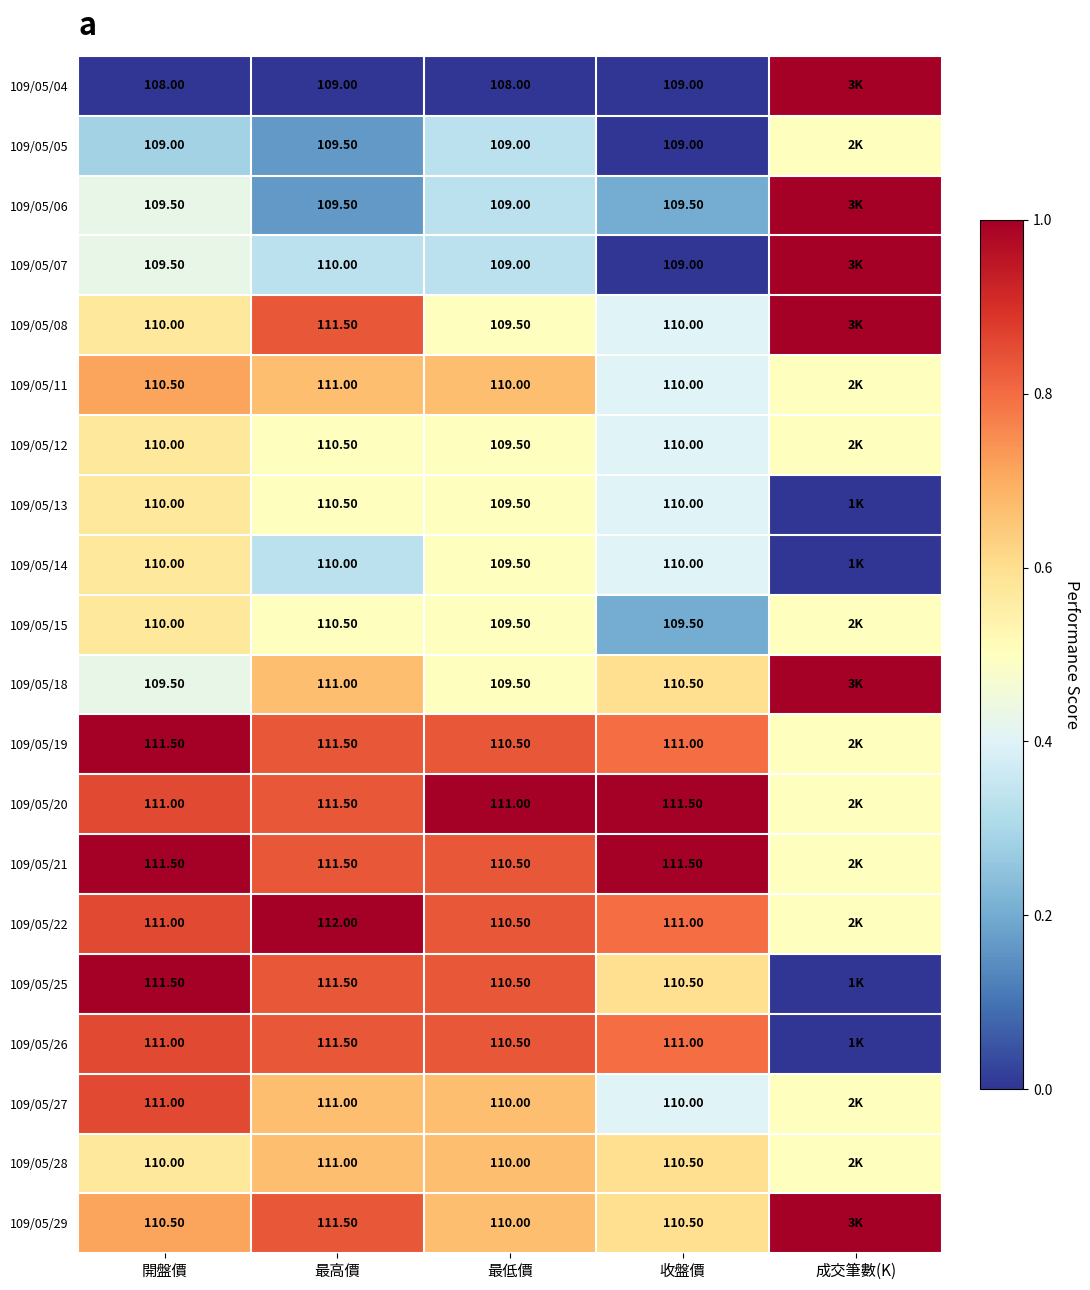

How many series are shown in this chart?

20